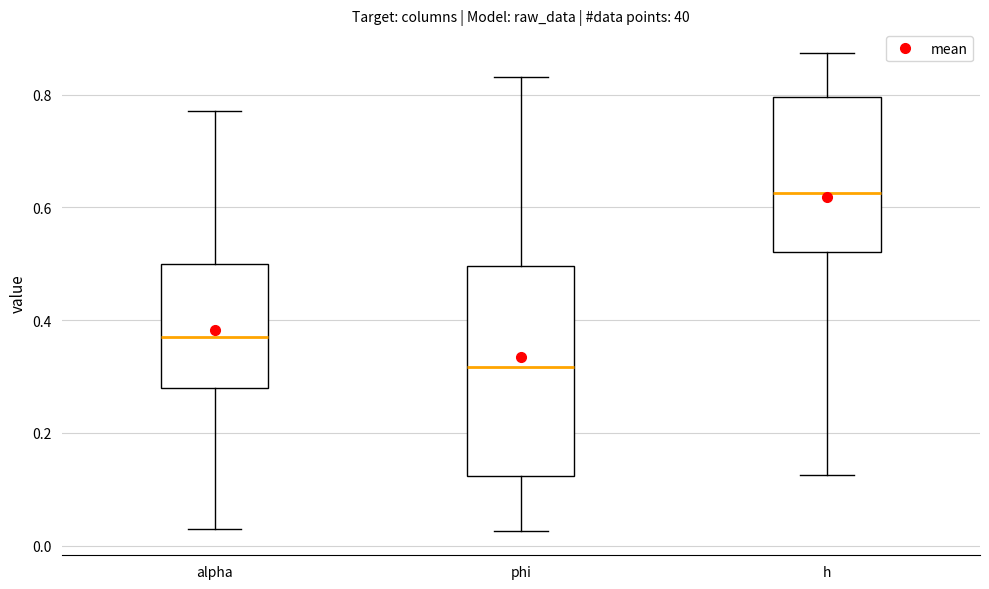

Where is the upper edge of the box for phi on the y-axis? The values are not printed on the chart, so give them approximately, as read against the axis.

0.50